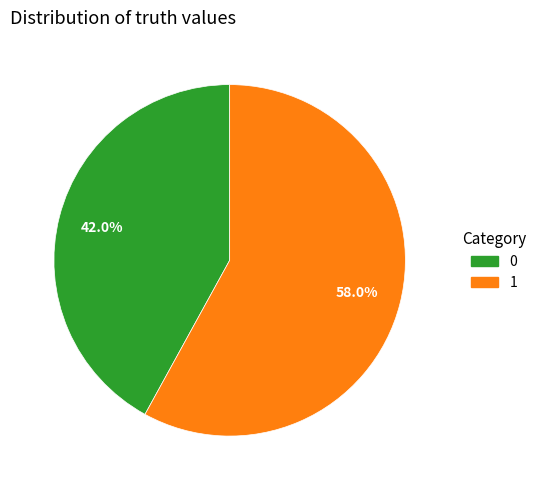

How many slices are in this pie chart?

2